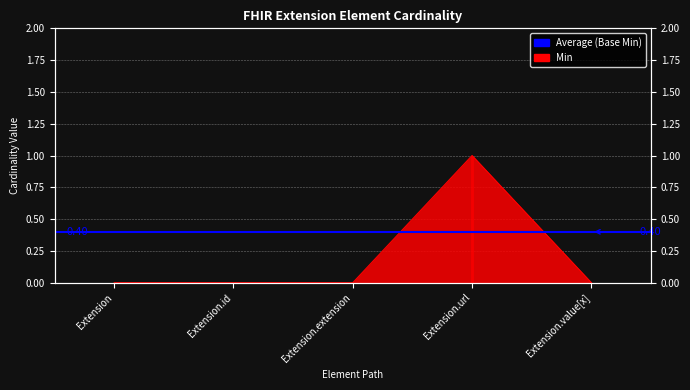

Where is the first local maximum?

Extension.url